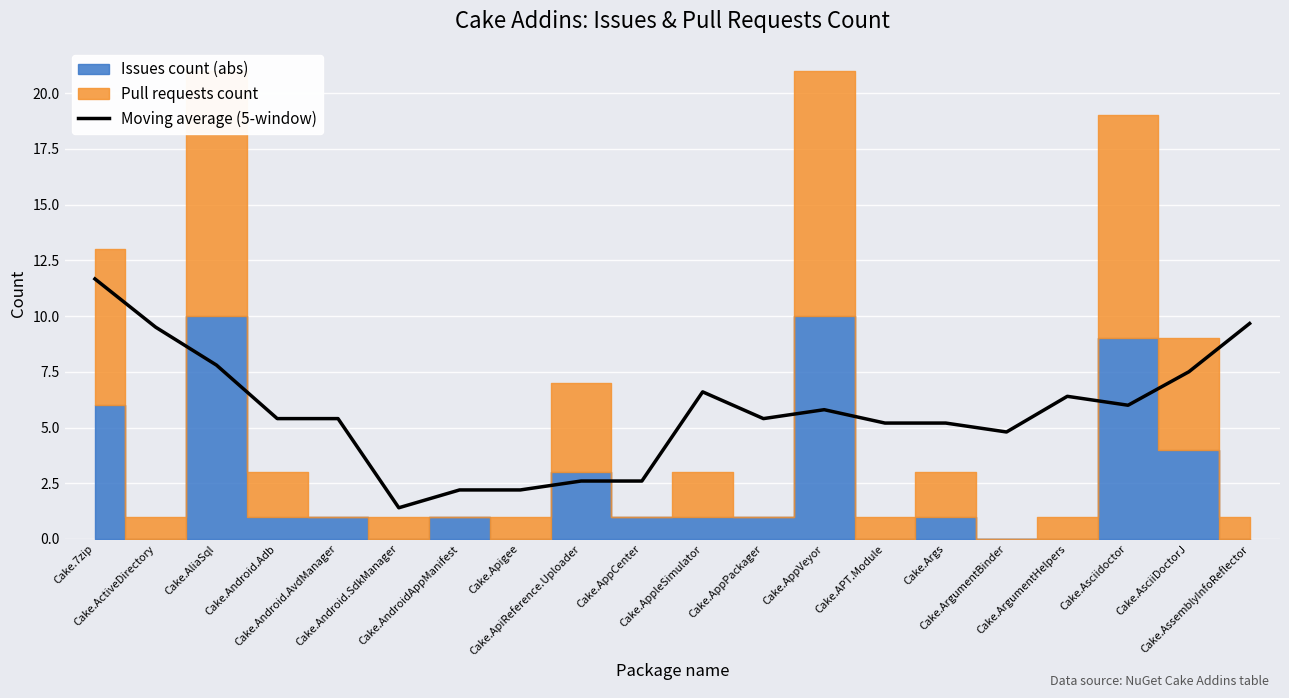

Rank the categories by value from lowest to highest.

Cake.Android.SdkManager, Cake.AndroidAppManifest, Cake.Apigee, Cake.ApiReference.Uploader, Cake.AppCenter, Cake.ArgumentBinder, Cake.APT.Module, Cake.Args, Cake.Android.Adb, Cake.Android.AvdManager, Cake.AppPackager, Cake.AppVeyor, Cake.Asciidoctor, Cake.ArgumentHelpers, Cake.AppleSimulator, Cake.AsciiDoctorJ, Cake.AliaSql, Cake.ActiveDirectory, Cake.AssemblyInfoReflector, Cake.7zip